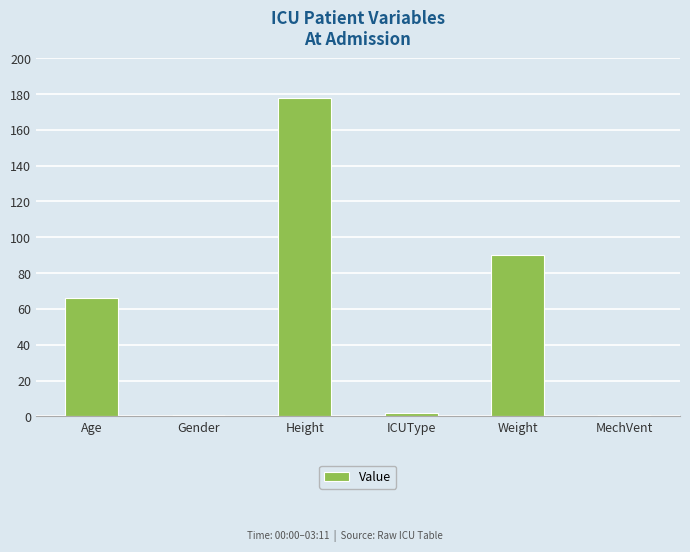

What is the label of the 3rd bar from the right?

ICUType